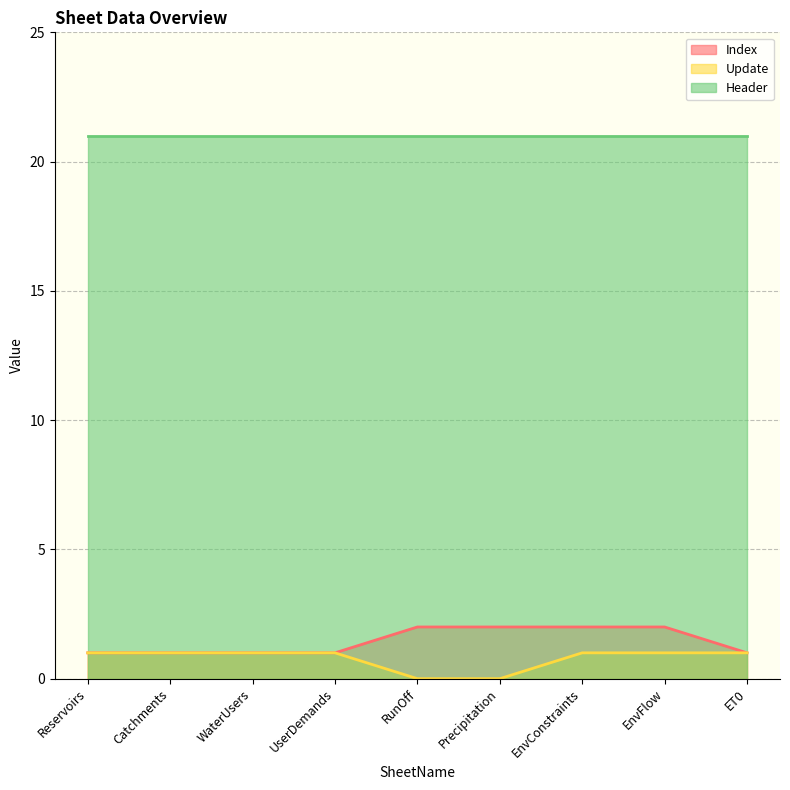

At which category does the chart reach its minimum across all series?

RunOff